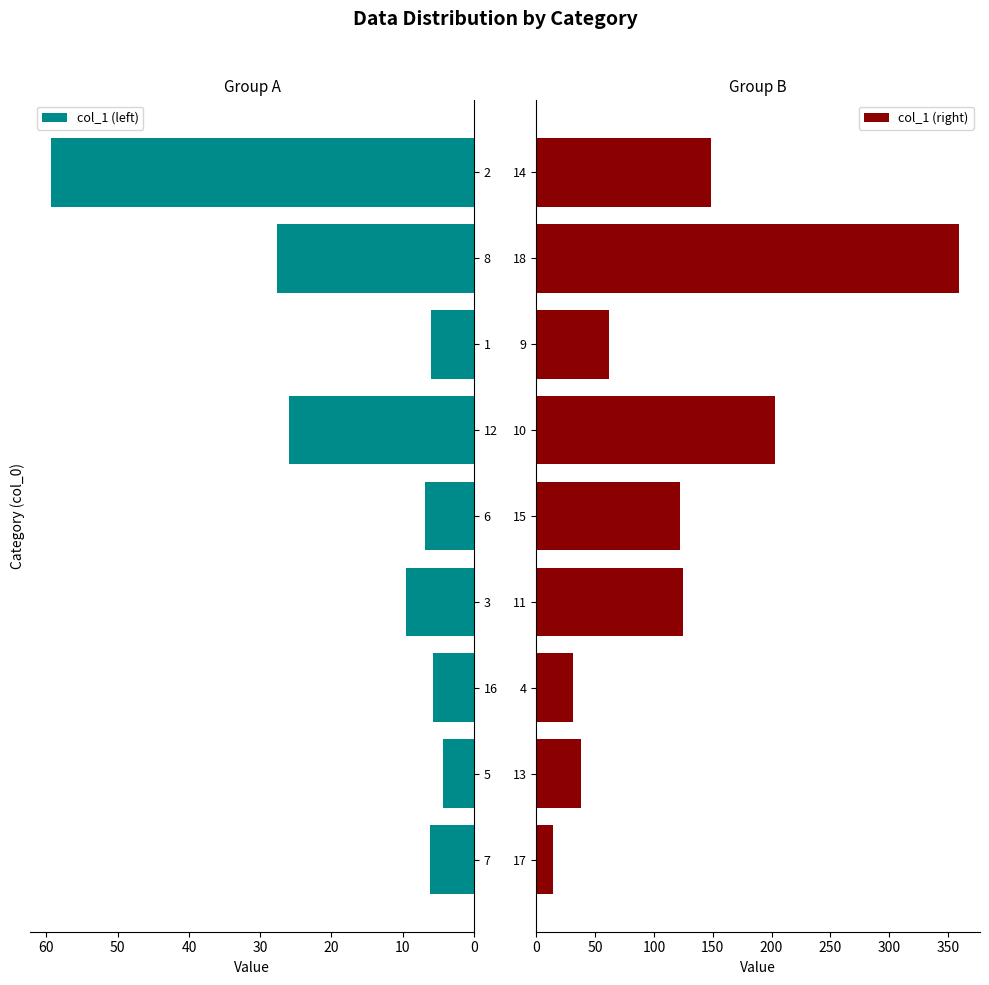

What is the difference between the maximum and minimum values in the col_1 (right) series?

344.9